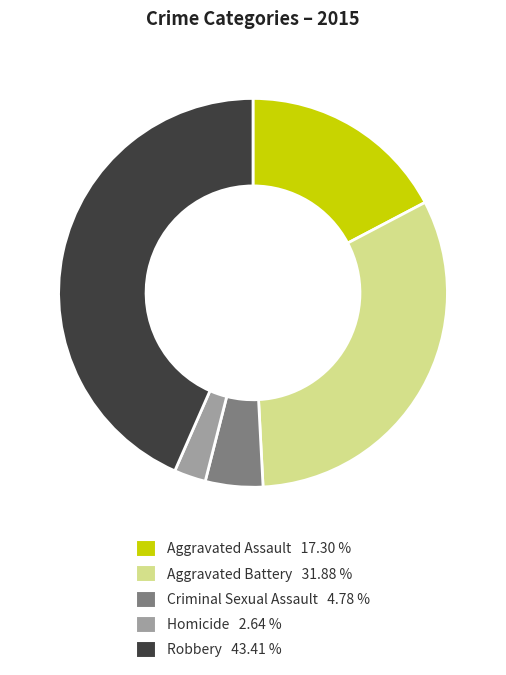

Is it true that Aggravated Assault is 5% of the pie?

False